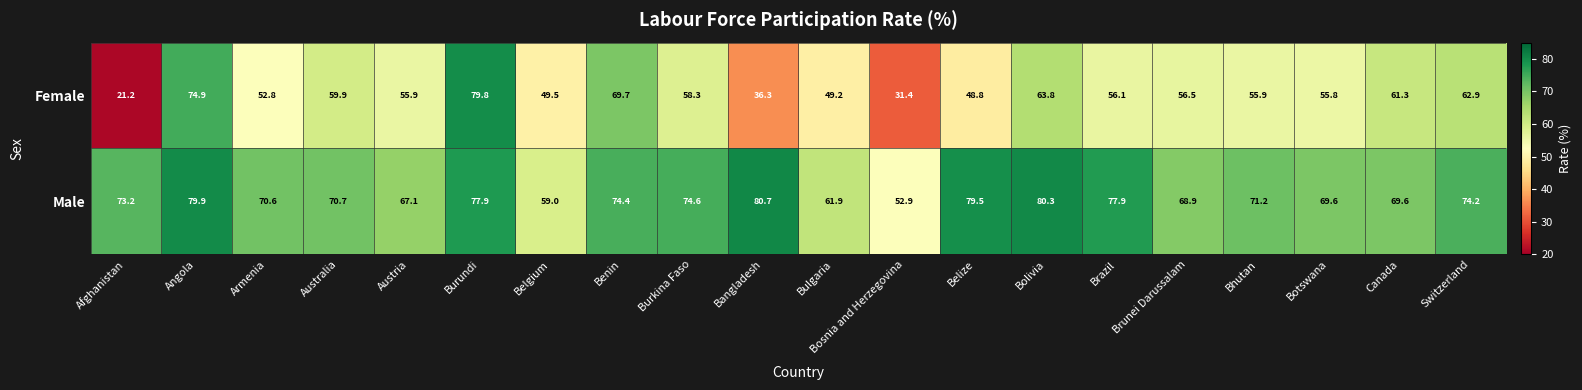

Which series has the largest total across all categories?

Male